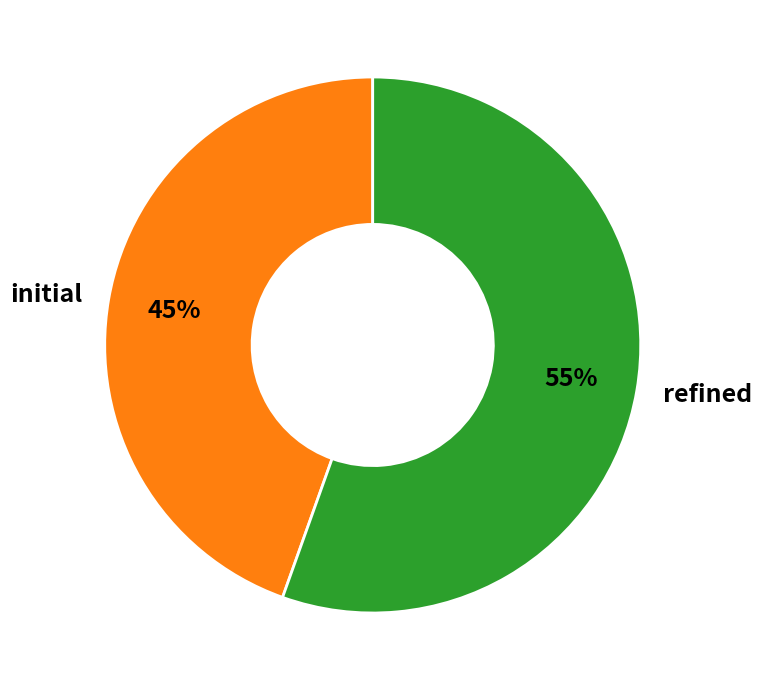

To the nearest percent, what is the combined percentage of initial and refined?

100%